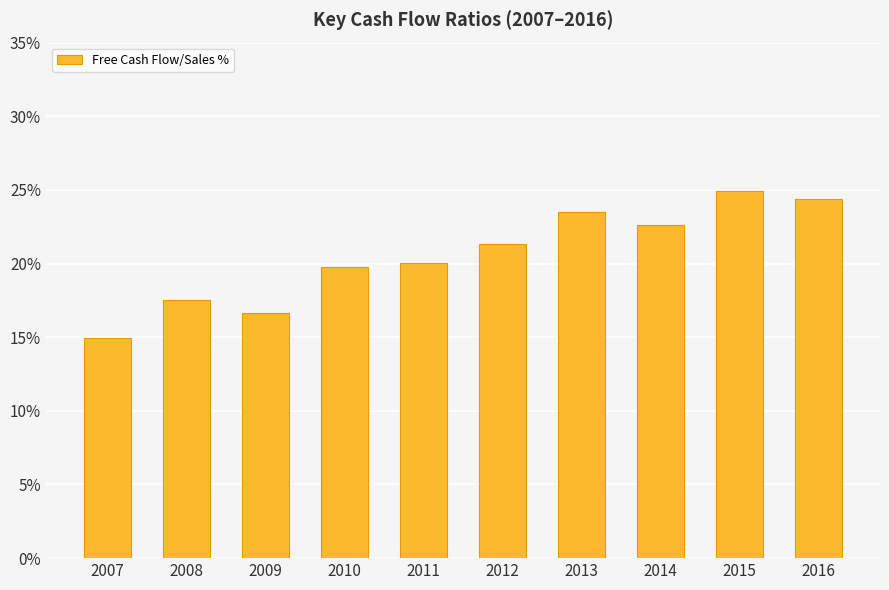

What is the average value?

20.6